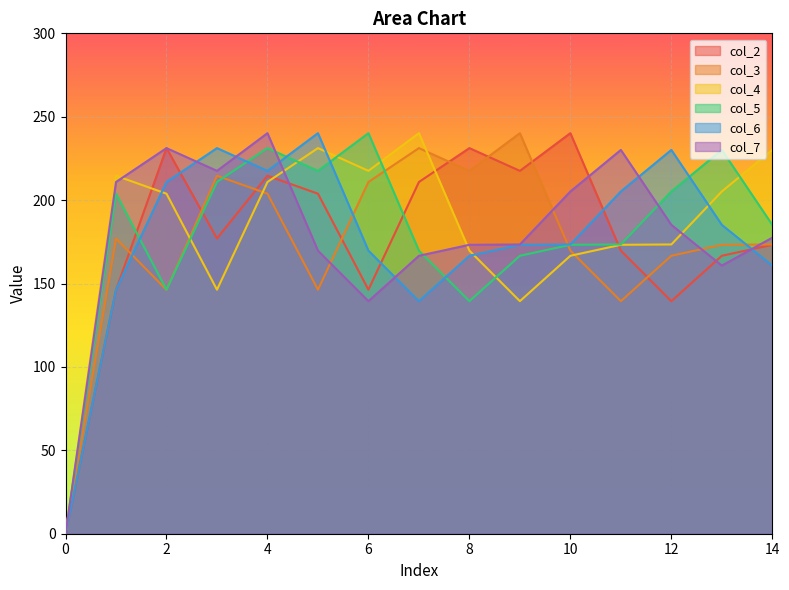

What is the value of the col_3 point at the 4th from the left?

214.6